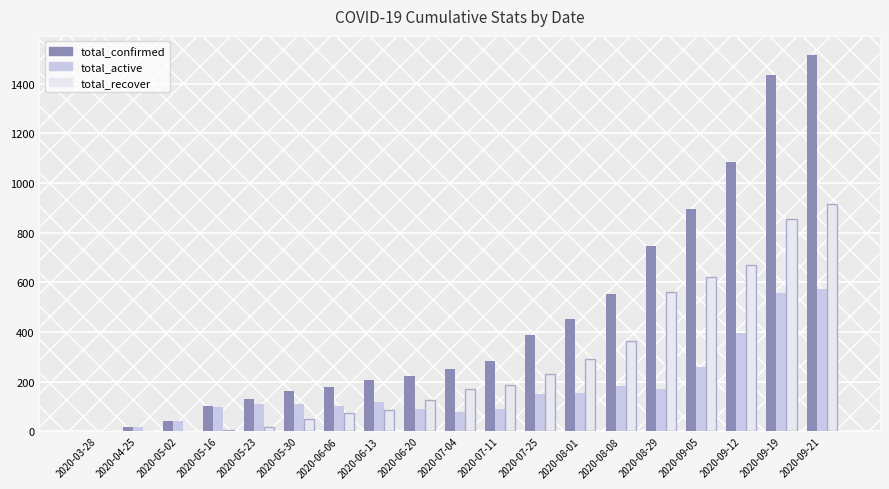

What is the spread (max minus min) of values at 2020-05-23?

110